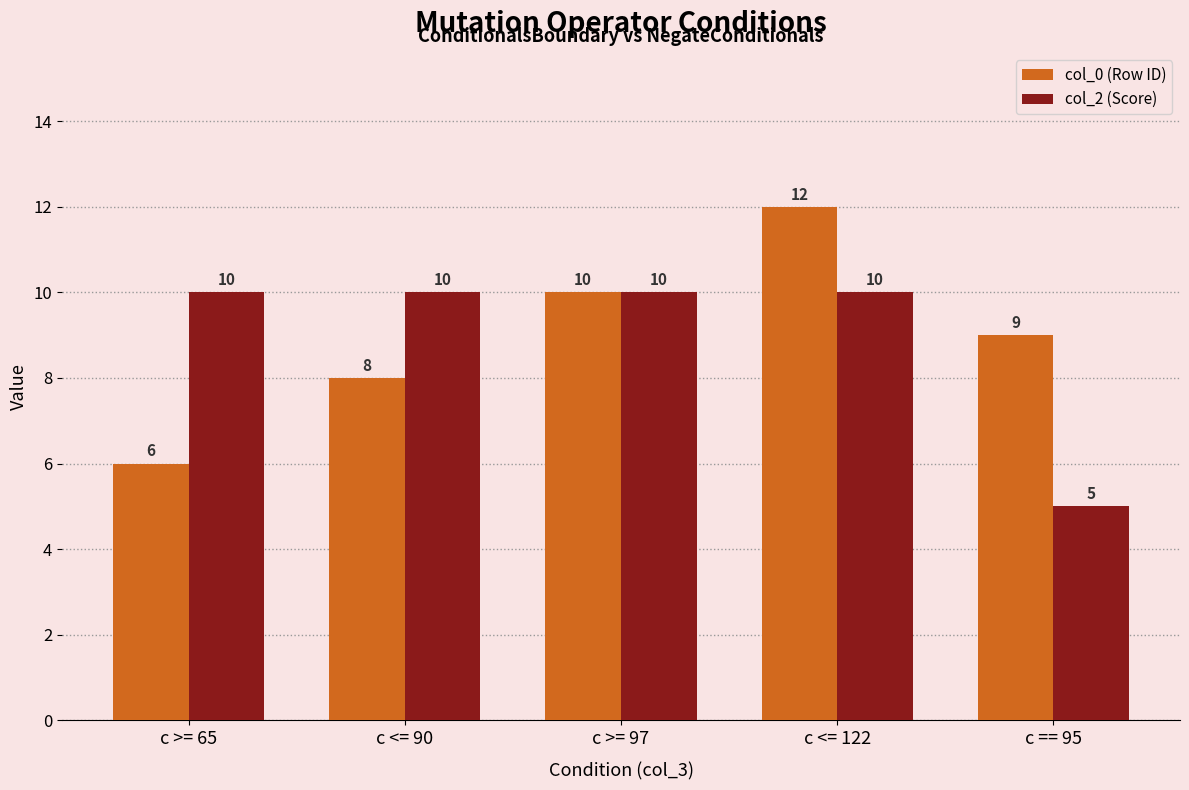

What is the sum of all col_2 (Score) values?

45